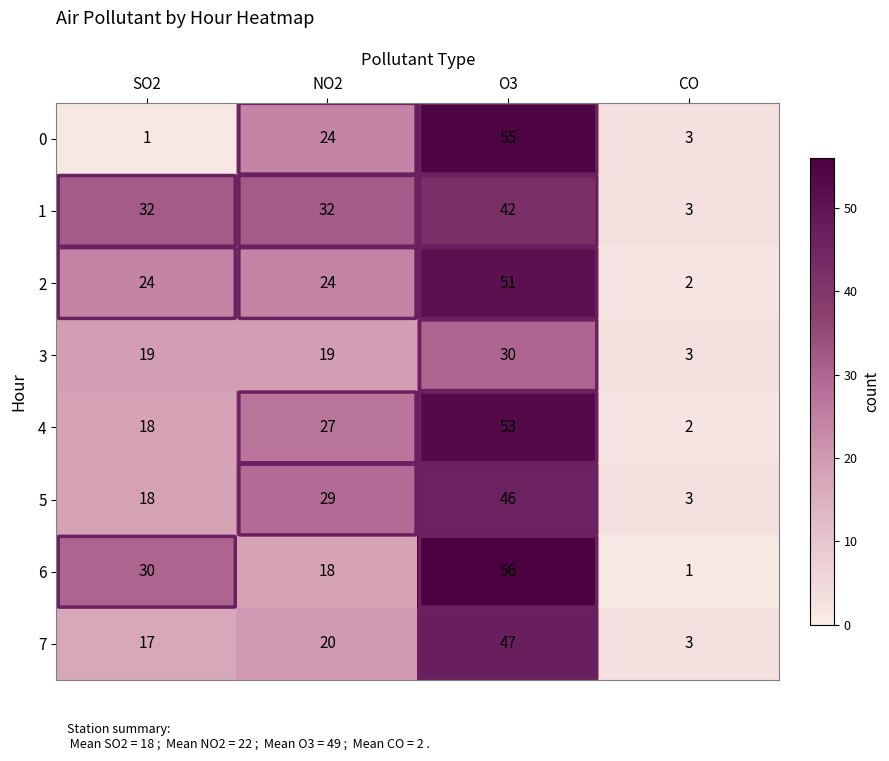

Which series has the widest spread of values?

6